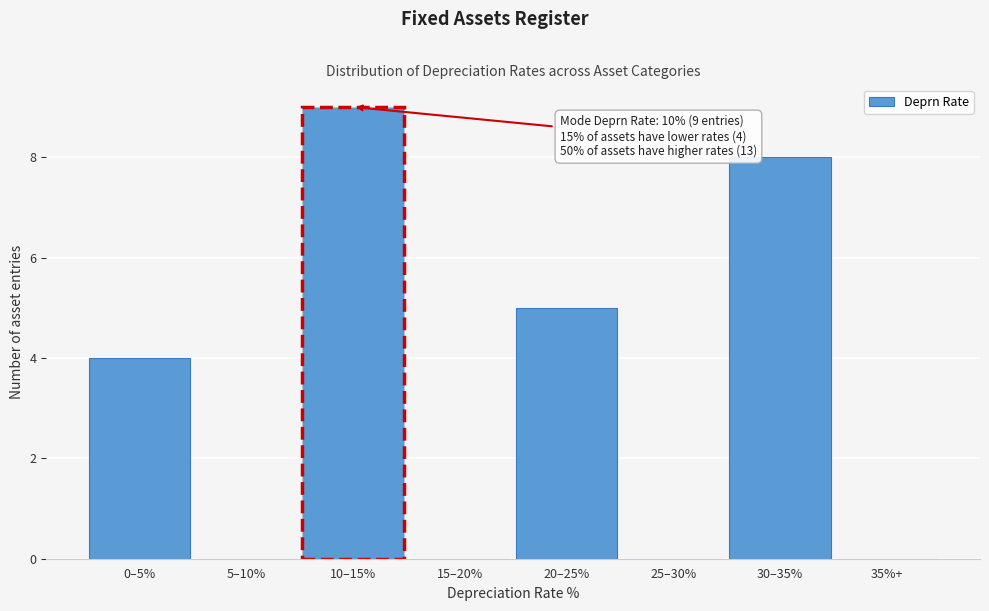

Reading left to right, list all the values displayed in this chart.

0–5%=4	5–10%=0	10–15%=9	15–20%=0	20–25%=5	25–30%=0	30–35%=8	35%+=0